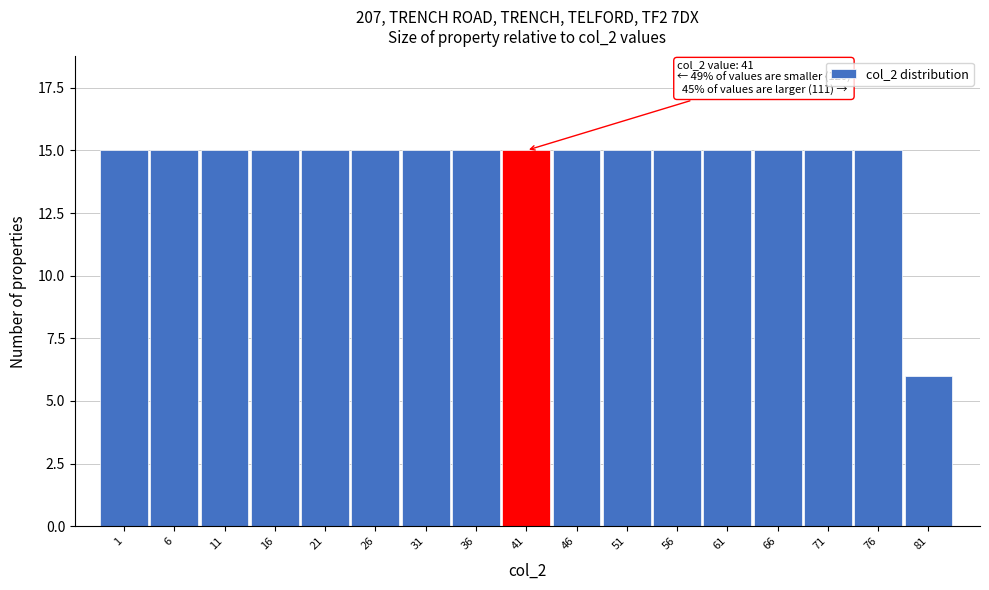

Reading left to right, extract all data points from this chart.

1=15	6=15	11=15	16=15	21=15	26=15	31=15	36=15	41=15	46=15	51=15	56=15	61=15	66=15	71=15	76=15	81=6